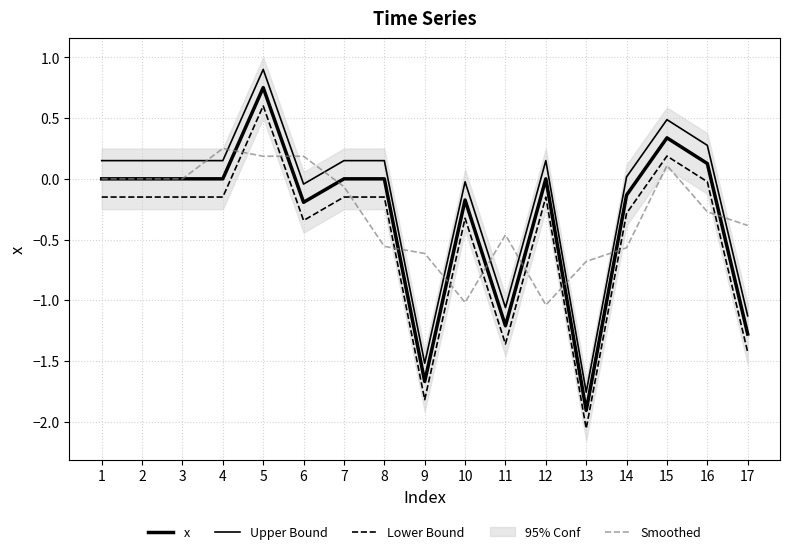

Where is the first local maximum for x?

5